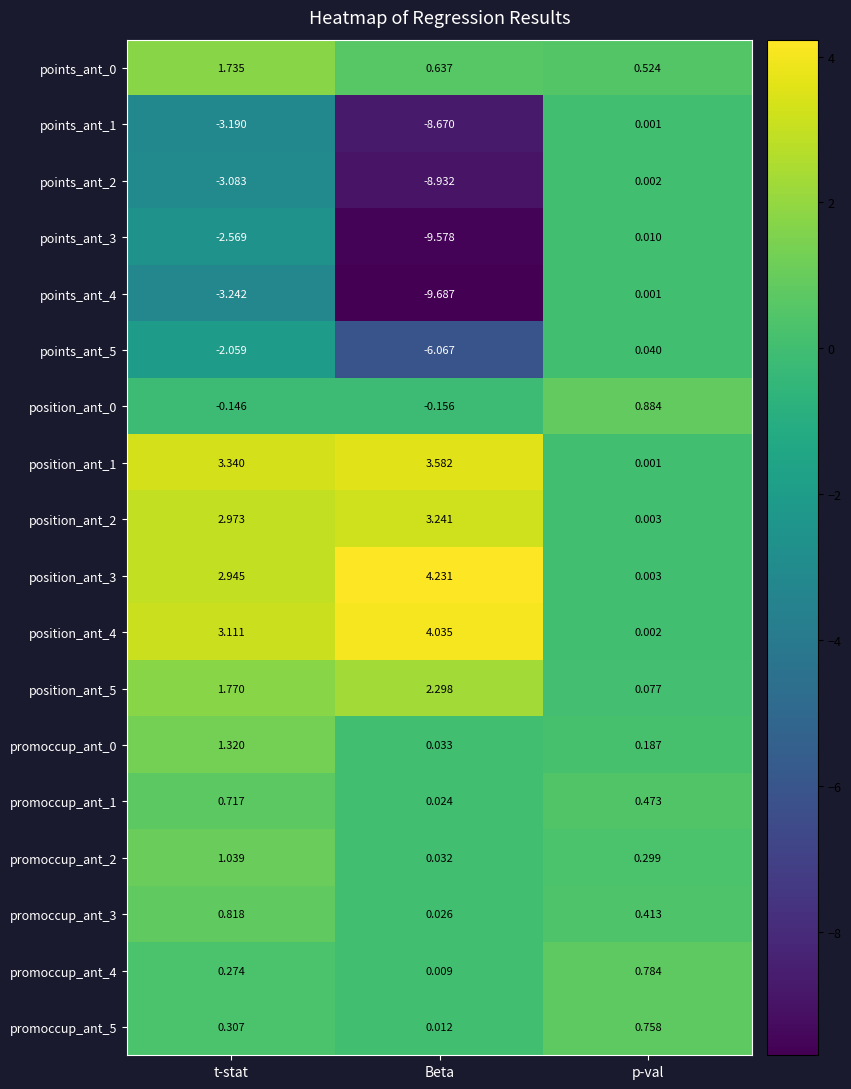

List the labels in order of promoccup_ant_2 value, smallest first.

Beta, p-val, t-stat